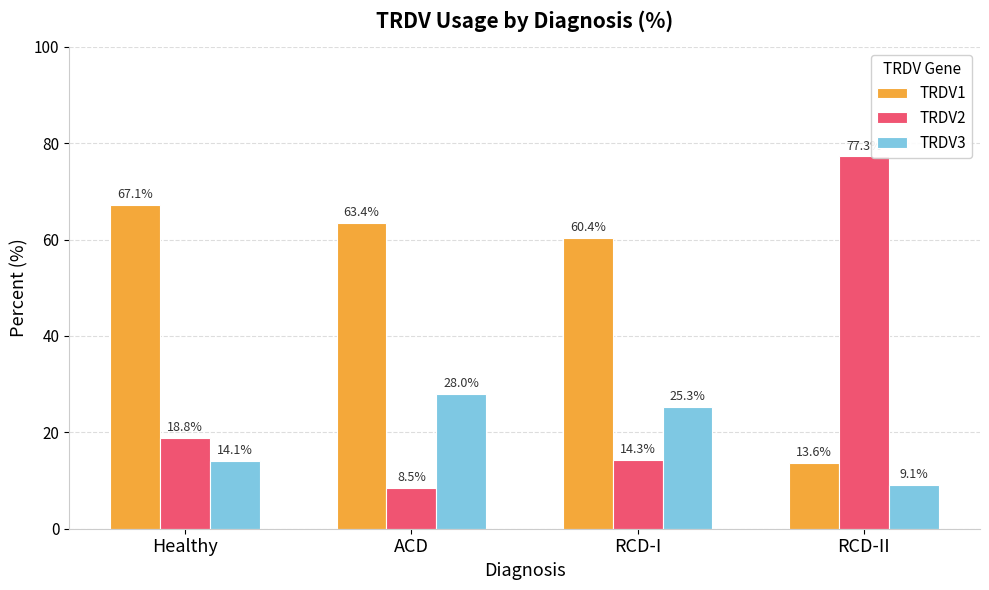

Count the number of data series in this chart.

3